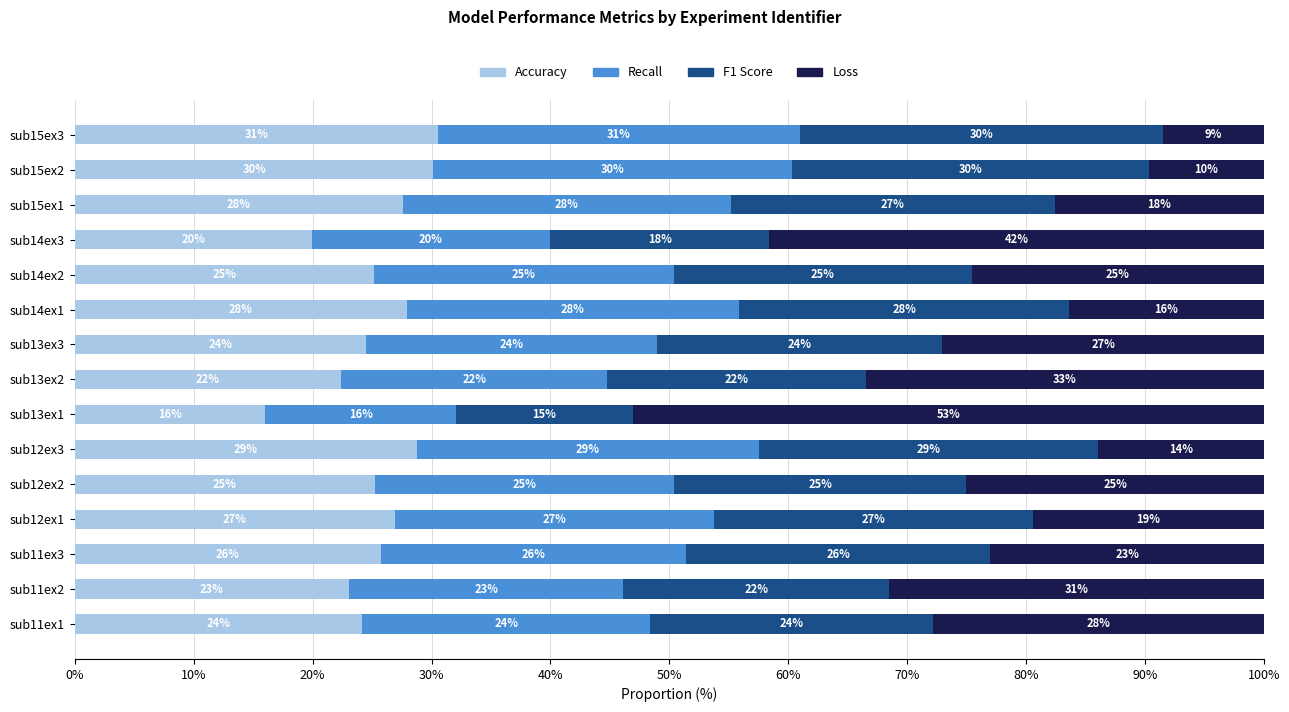

What is the approximate value of Accuracy at sub15ex1?

27.6